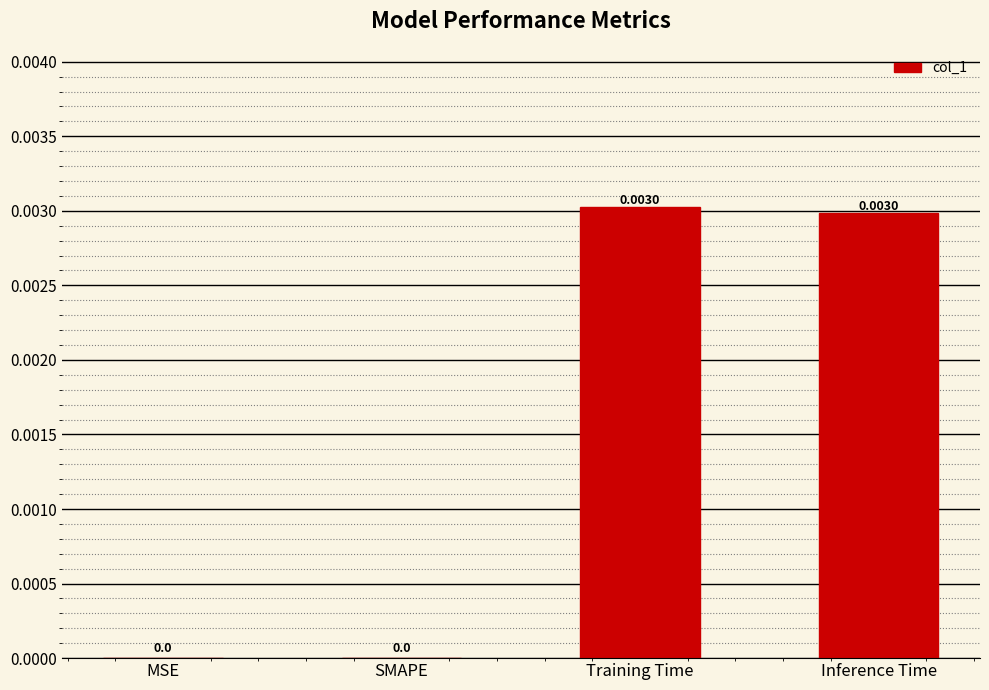

Which has a higher value, Inference Time or SMAPE?

Inference Time